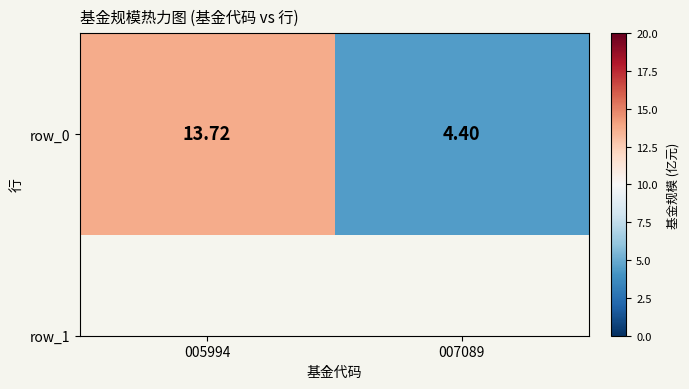

At which category does the chart reach its peak across all series?

005994